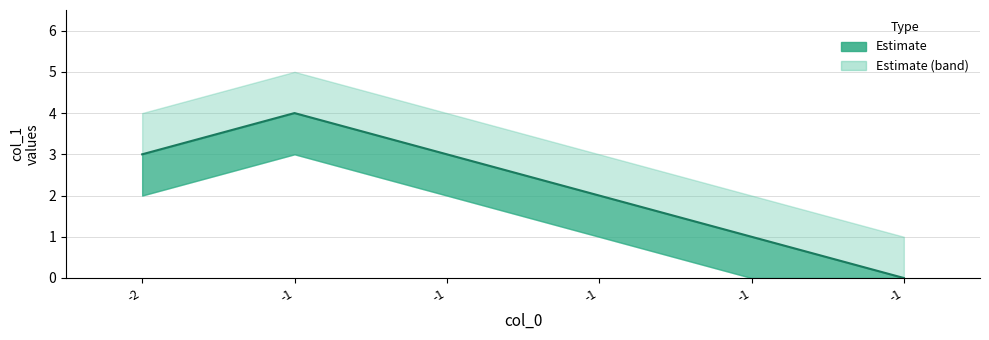

At -1, list the series in order from smallest to largest.

col_1_lower, col_1, col_1_upper